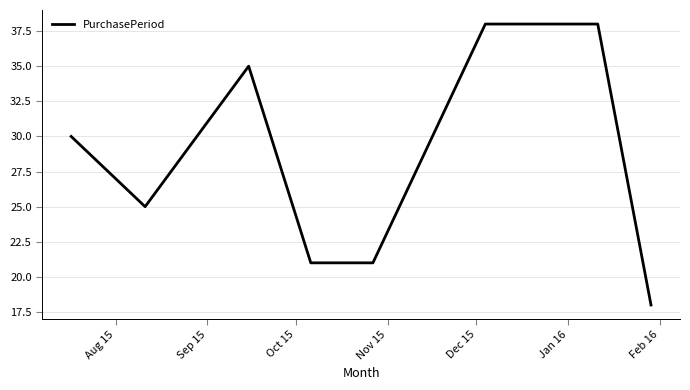

What is the smallest value displayed?

18